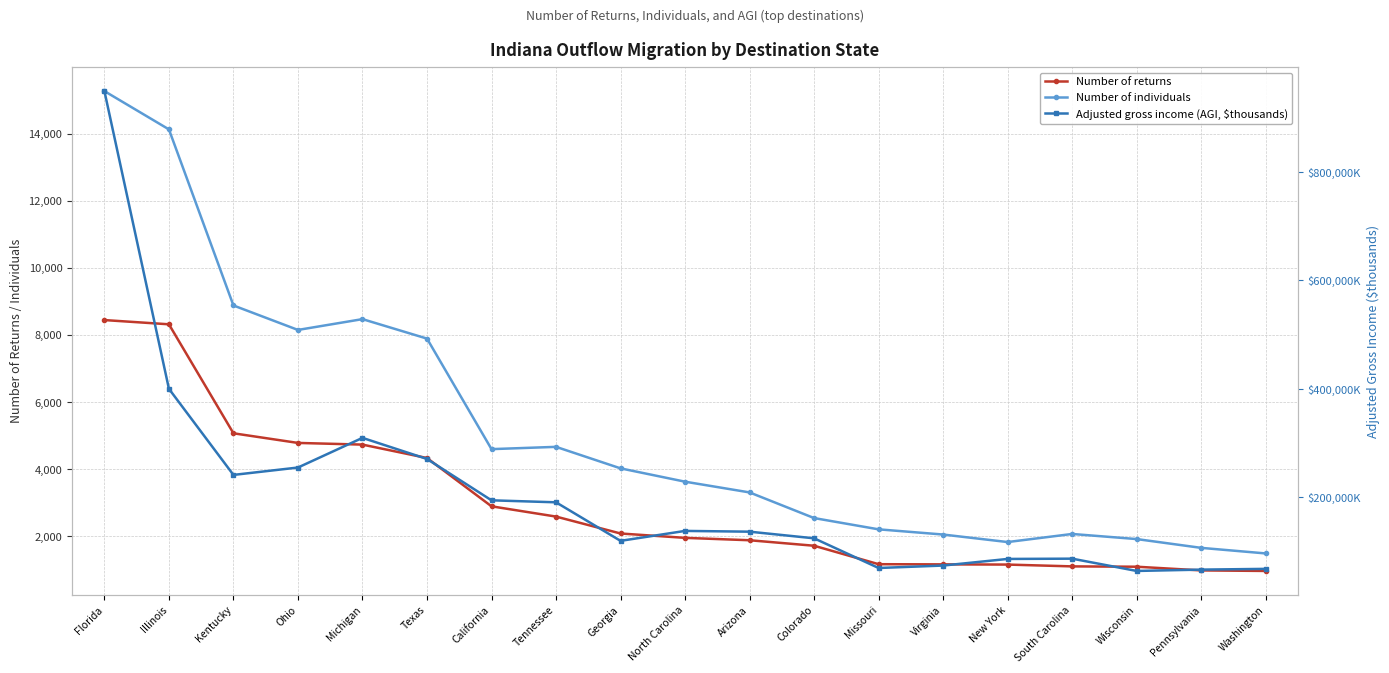

Where does the Number of individuals series first go above 3632?

Florida